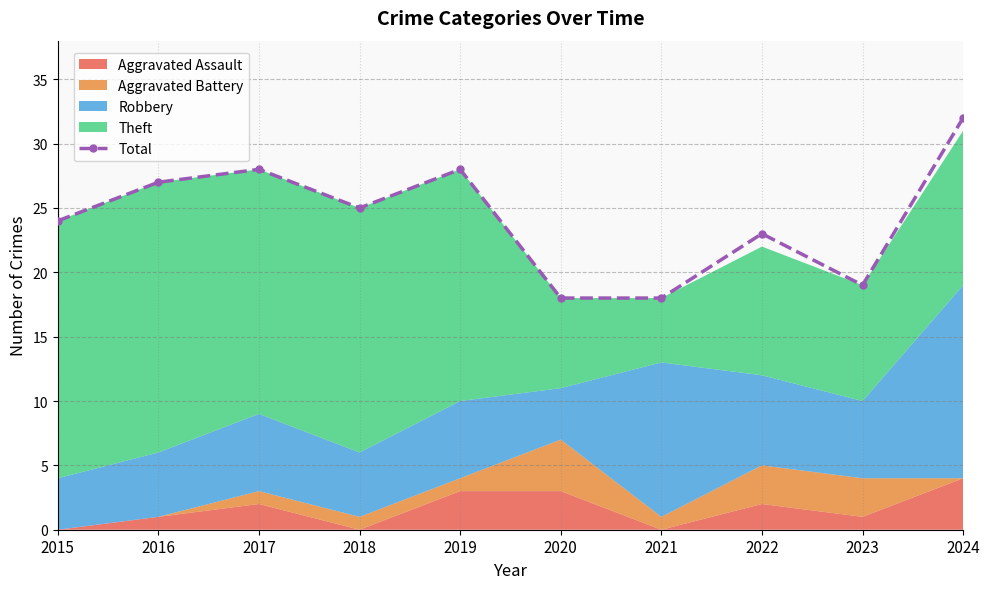

Rank the categories by value from highest to lowest.

2024, 2017, 2019, 2016, 2018, 2015, 2022, 2023, 2020, 2021